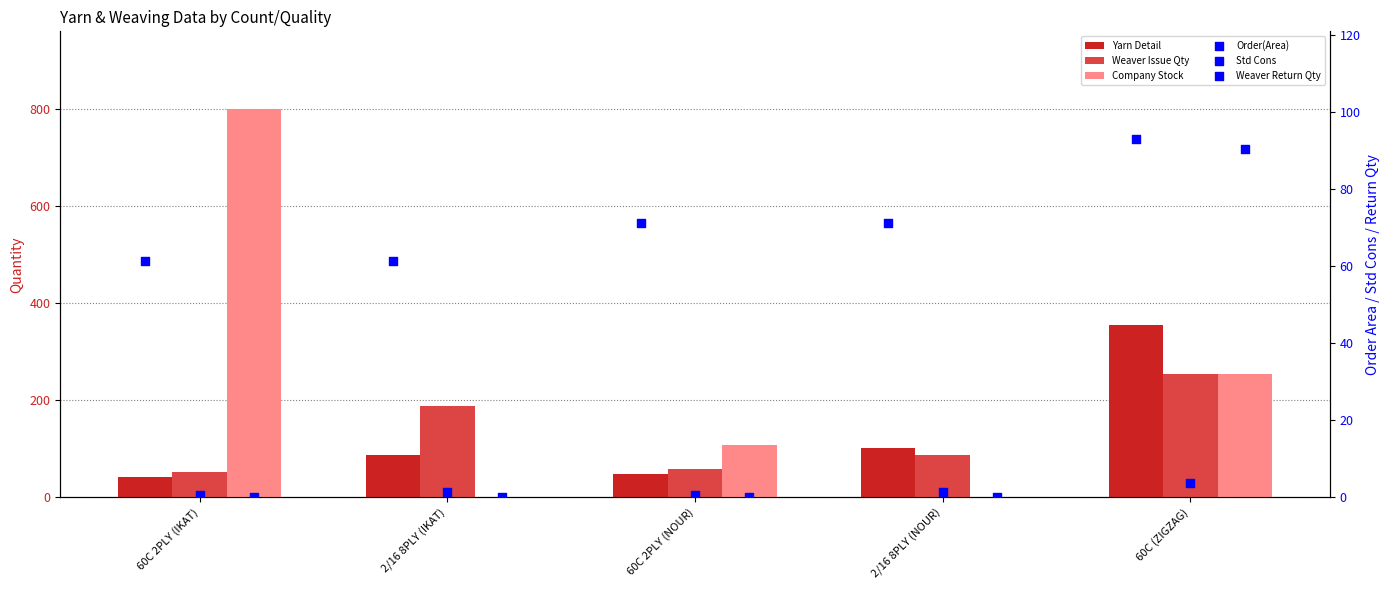

Which series has the largest Y range (max minus min)?

Company Stock